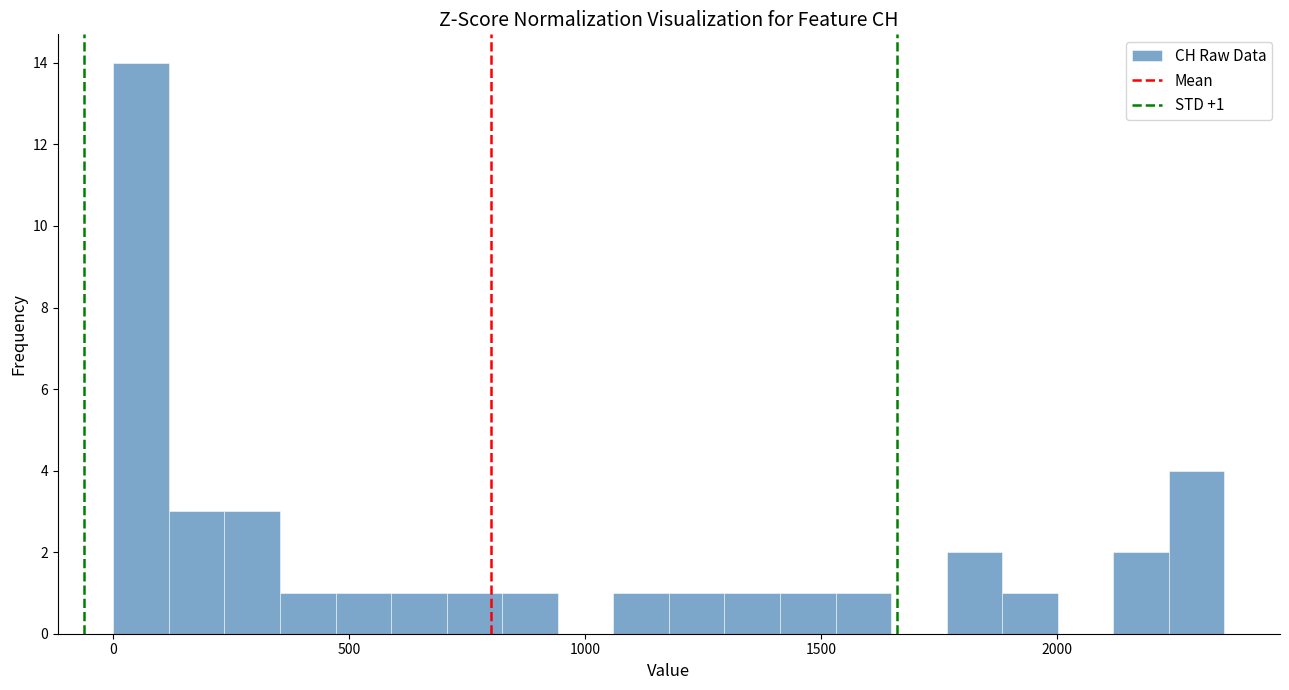

Read against the x-axis, roughly where is the centre of the tallest bar?

50